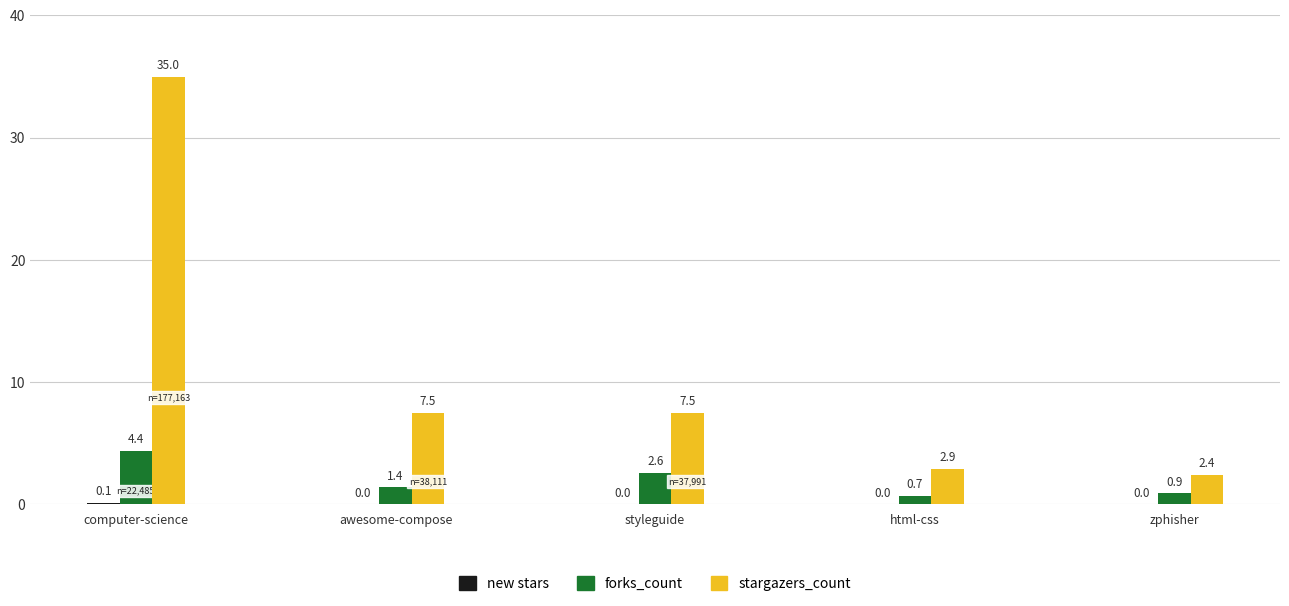

Which category has the highest value across all series?

computer-science